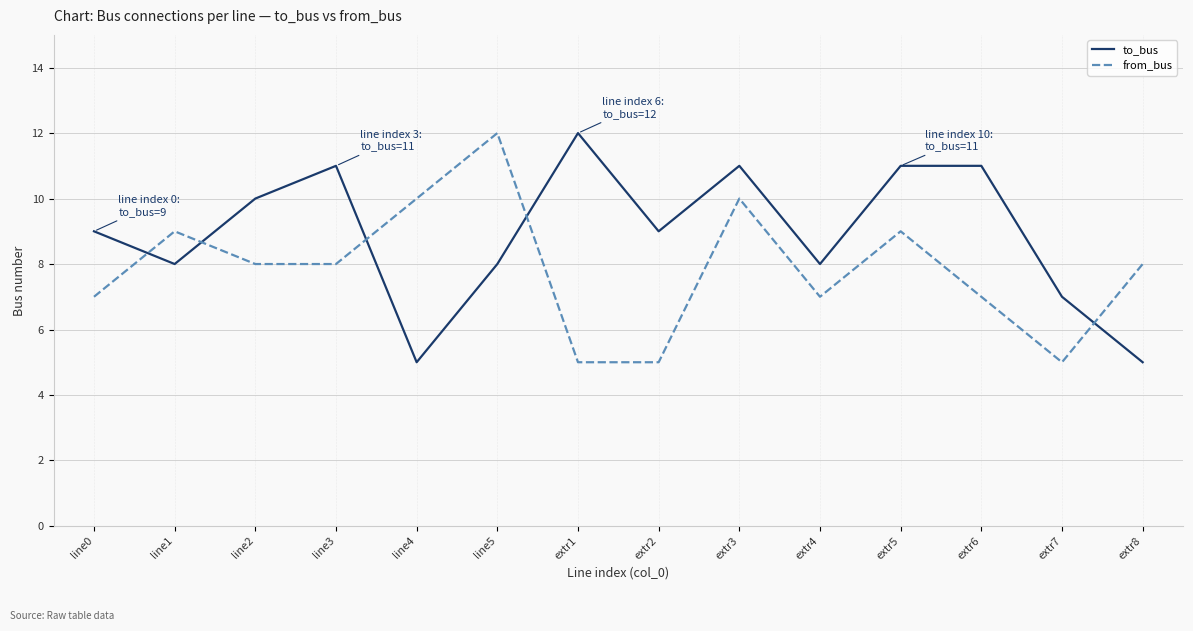

What is the sum of the from_bus values at extr2 and line1?

14